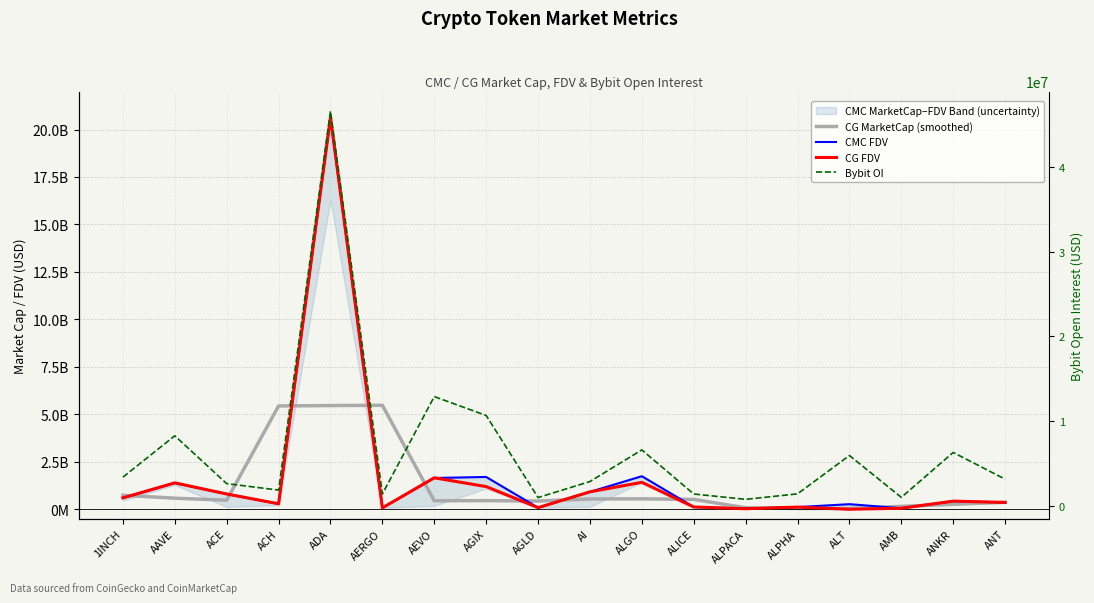

What is the sum of all Bybit OI values?

117739552.0